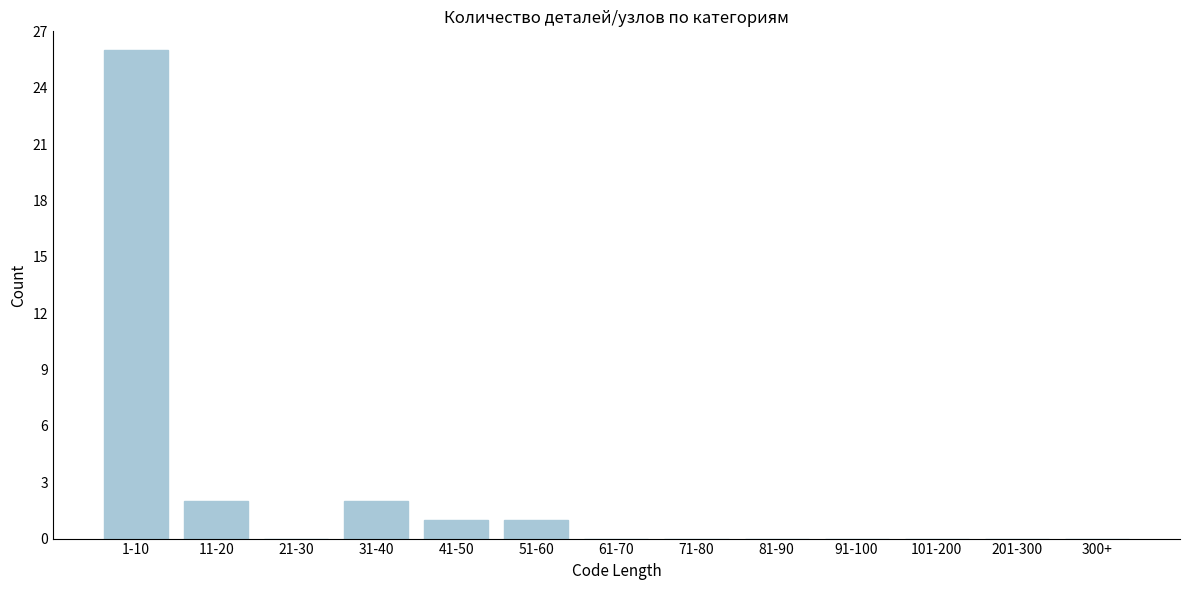

Reading left to right, what are all the values shown in this chart?

1-10=26	11-20=2	21-30=0	31-40=2	41-50=1	51-60=1	61-70=0	71-80=0	81-90=0	91-100=0	101-200=0	201-300=0	300+=0